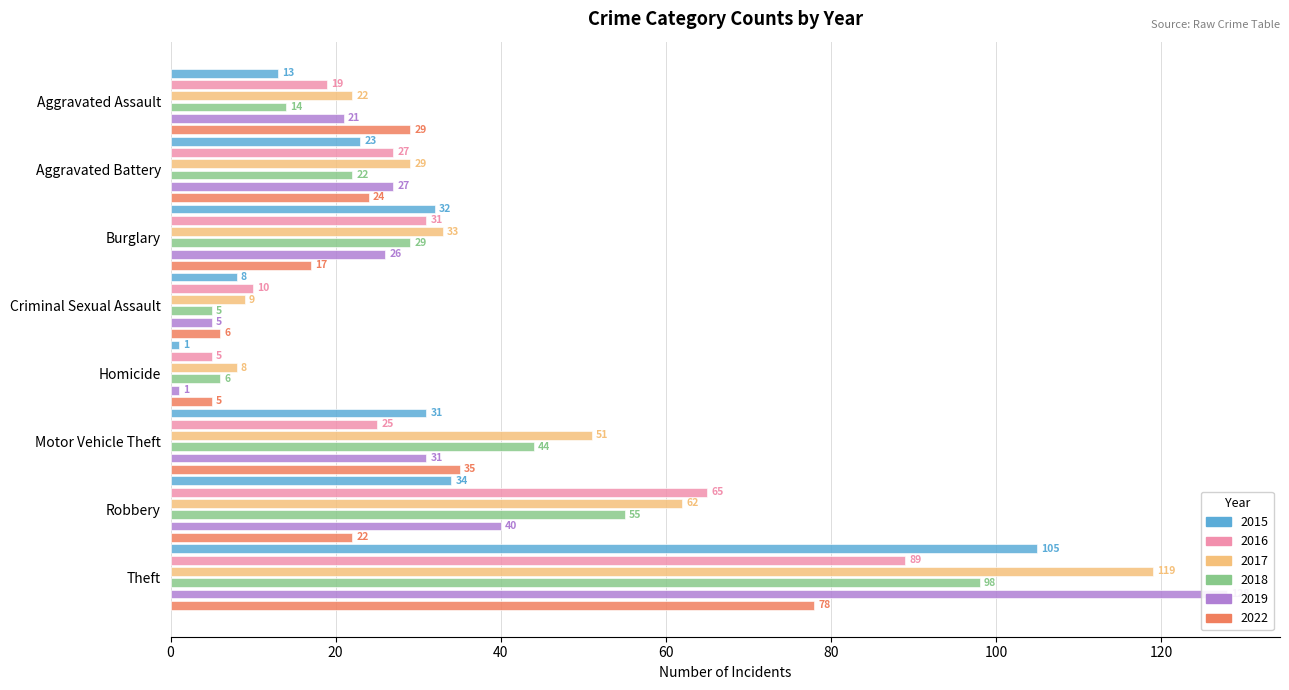

What is the difference between the maximum and minimum values in the 2015 series?

104